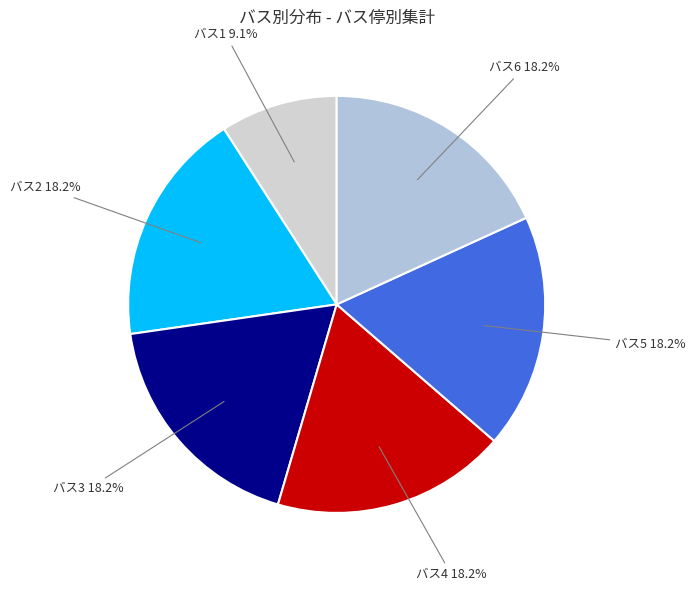

What is the total percentage of バス1 and バス2?

27.3%